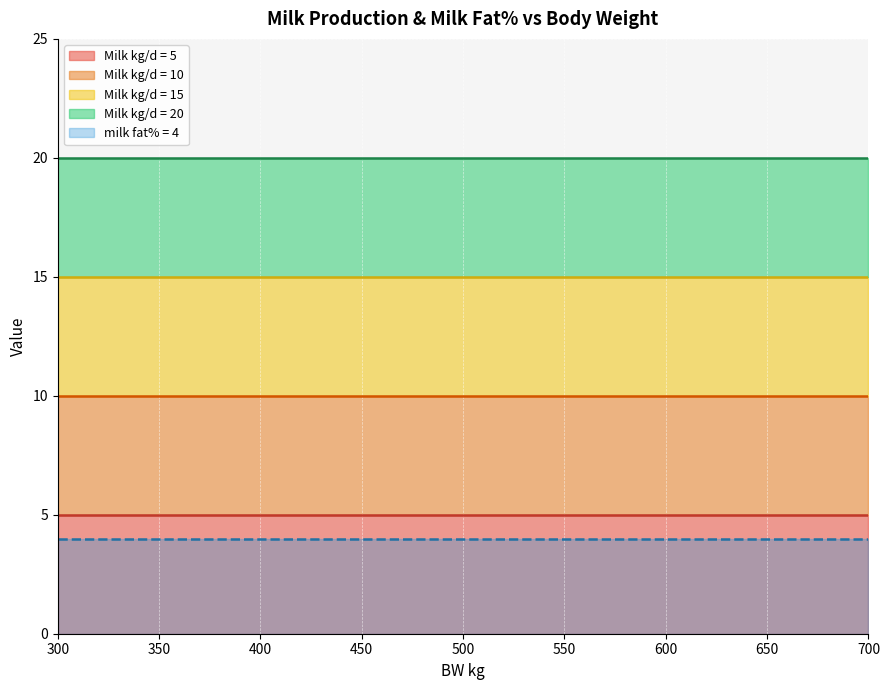

True or false: Milk kg/d has a value of 1 at 650.

False